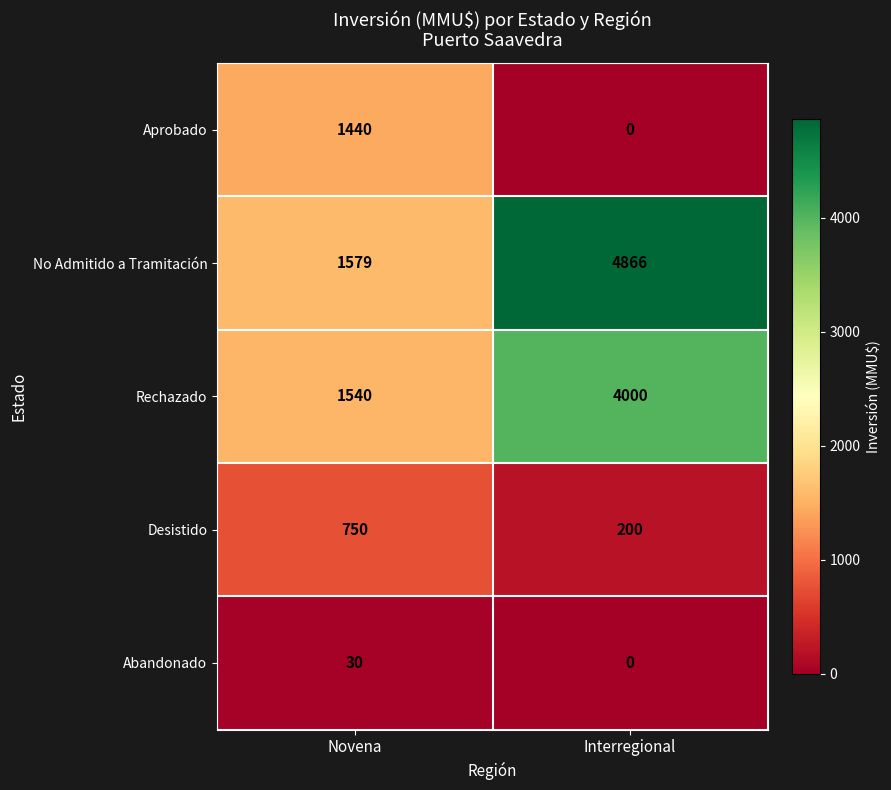

Which series has the largest range (max minus min)?

No Admitido a Tramitación